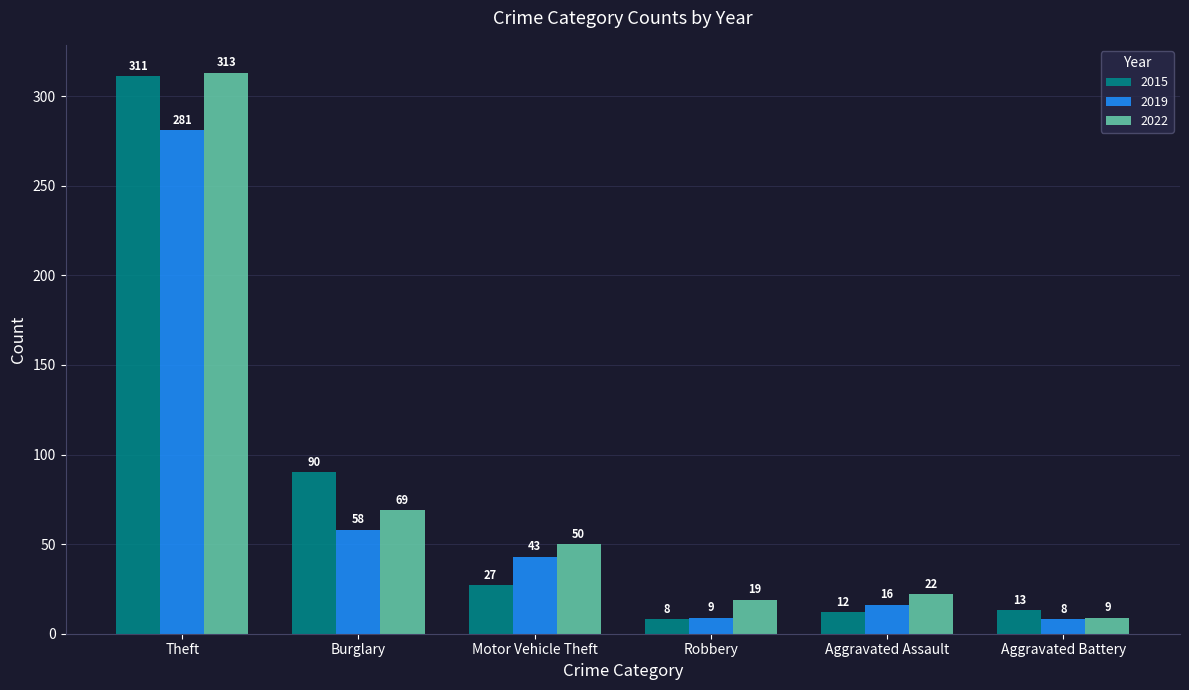

List the series in order of their peak value, highest first.

2022, 2015, 2019